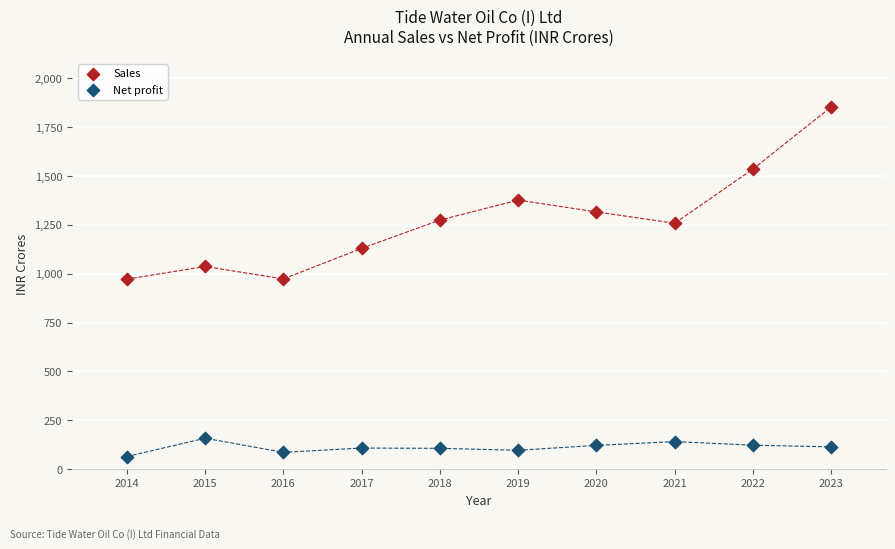

Which series contains the highest Y value?

Sales